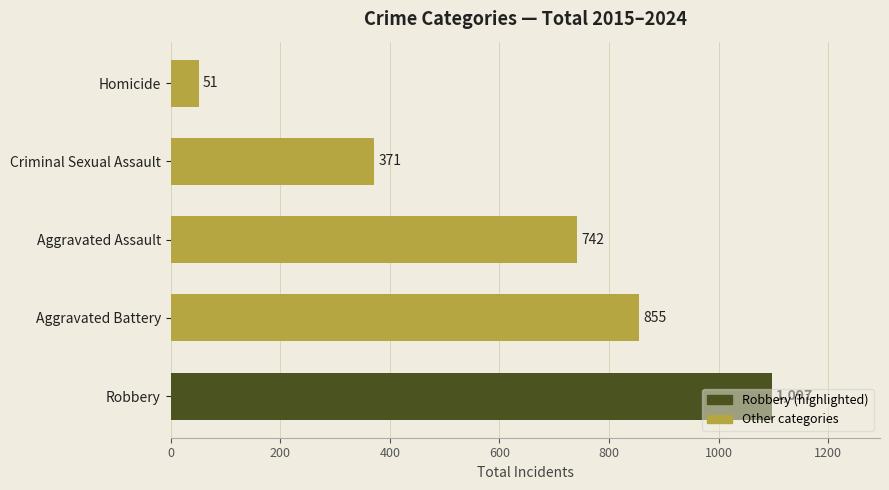

Are the bars grouped side by side (vs. stacked)?

No